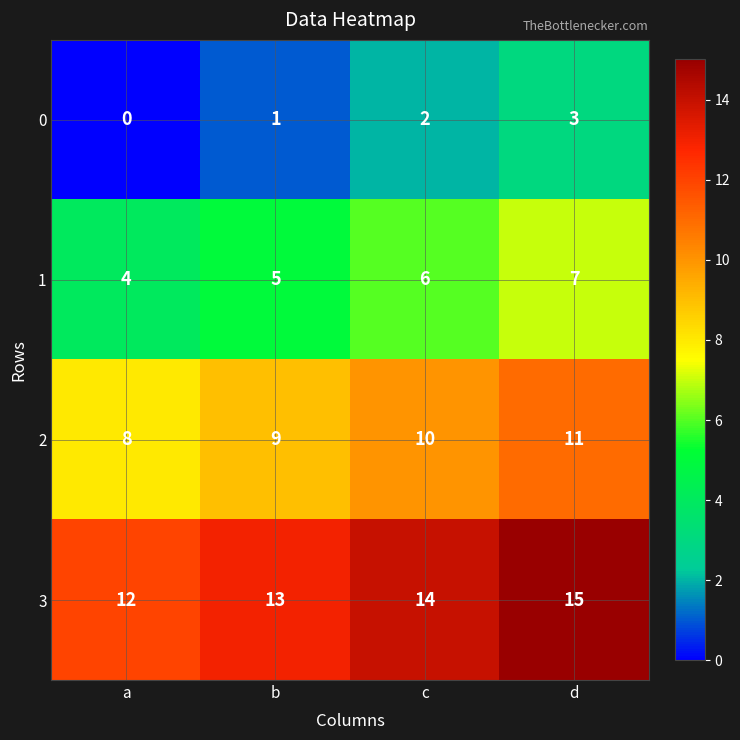

Read the 3 value at d.

15